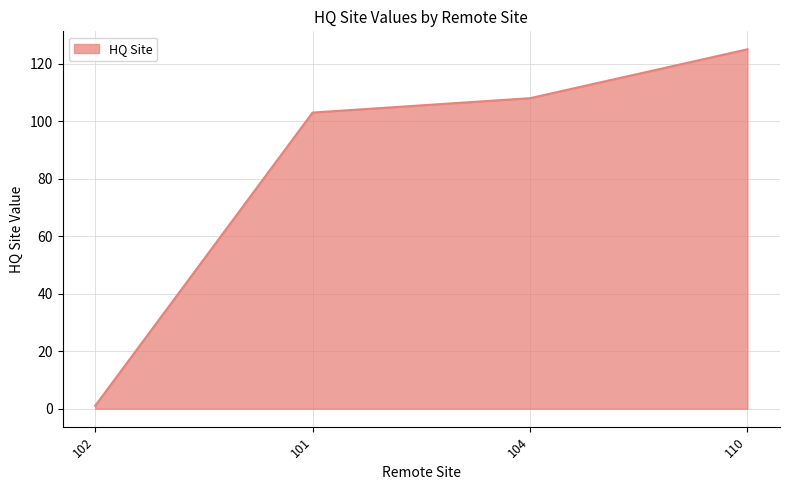

Which category has the lowest value across all series?

102